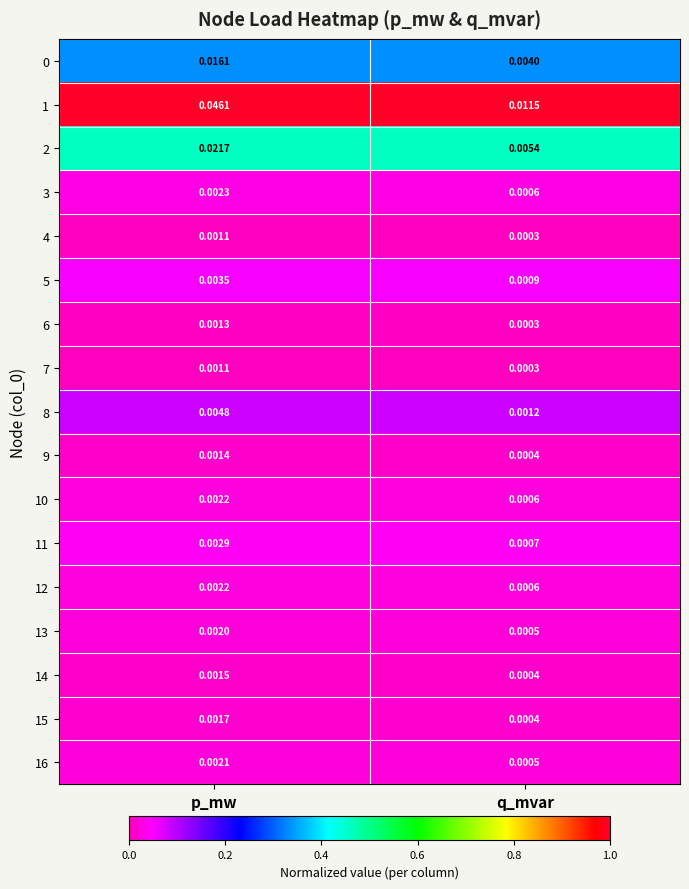

Which series has the widest spread of values?

1